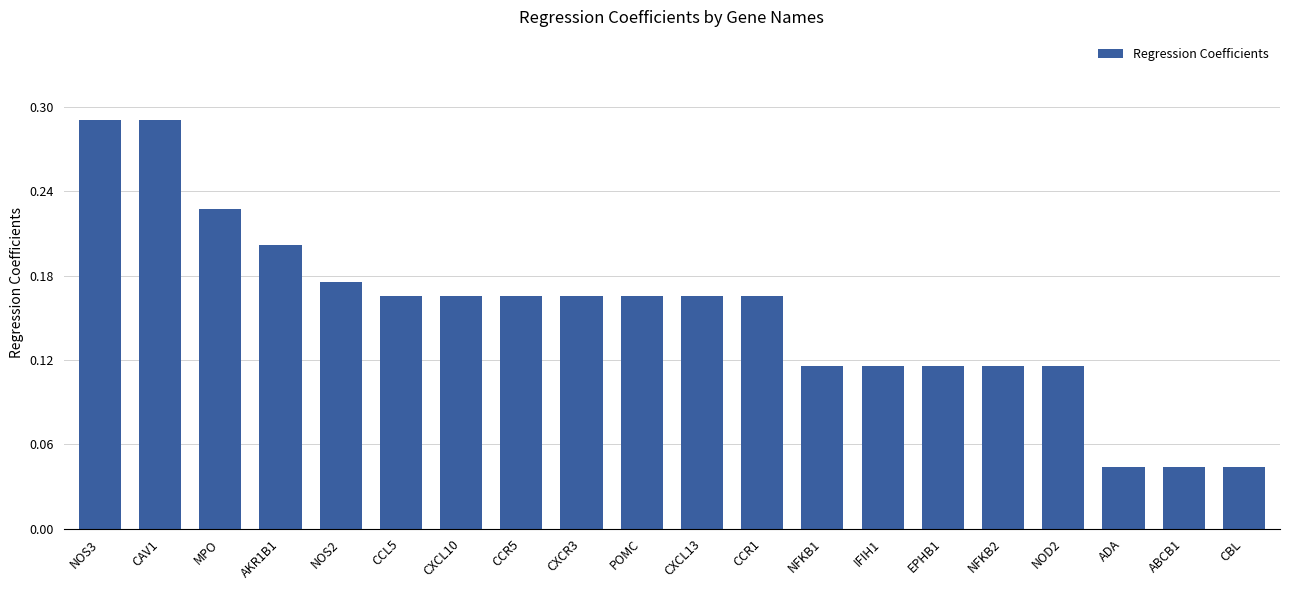

Between CBL and AKR1B1, which is larger?

AKR1B1